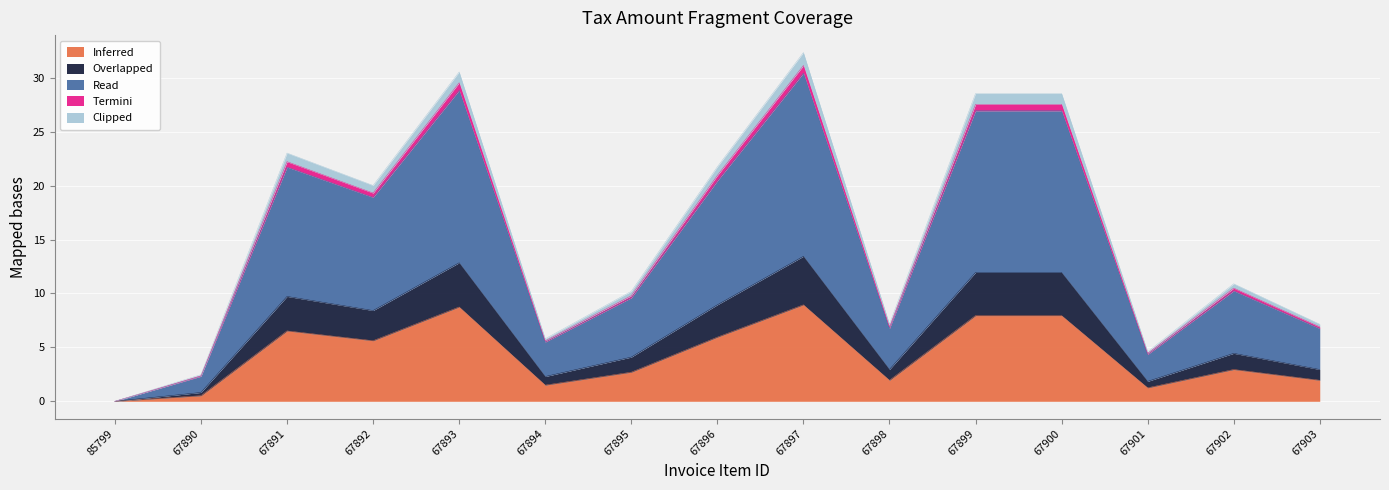

At how many categories does at least one series exceed 18?

7